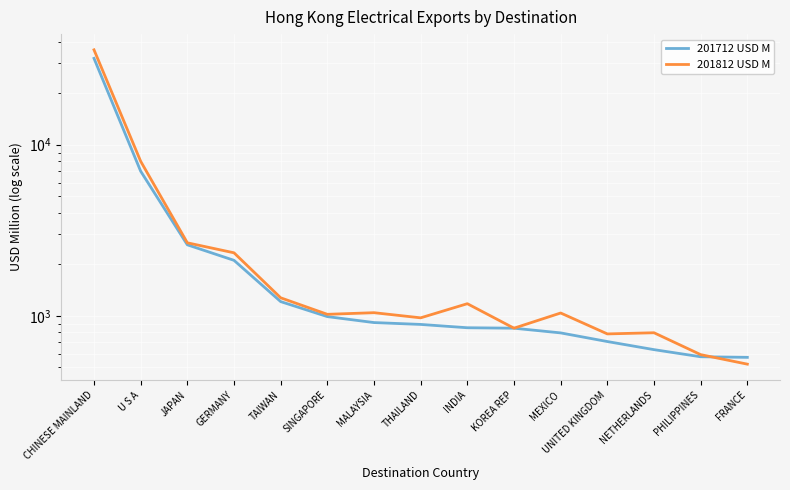

True or false: 201812 USD M has a value of 521.9 at FRANCE.

True